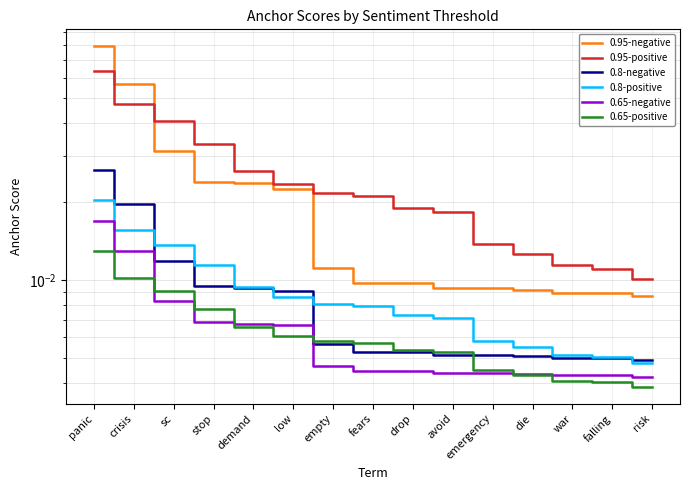

Is this an area chart (filled region under the line)?

No